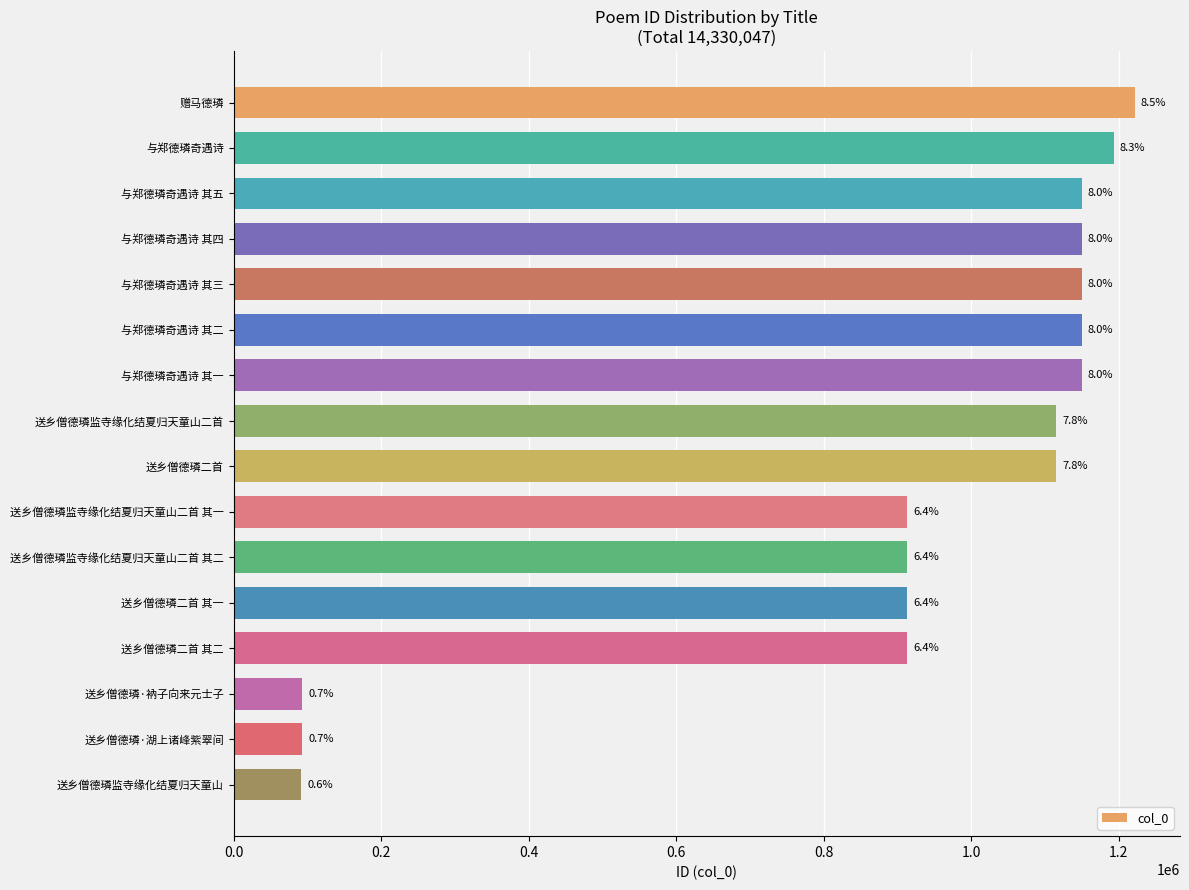

How many bars are there in total?

16